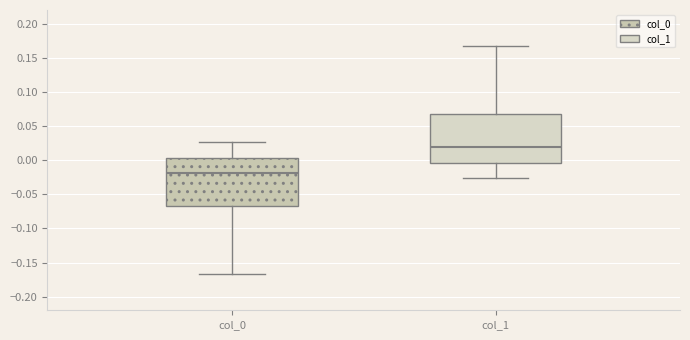

Reading left to right, transcribe this box plot: for each box, give where its median line is, the range the box spans, and where its two whiskers end, as read against the y-axis. The values are not printed on the chart, so give them approximately, as read against the axis.

col_0: median -0.020, box -0.070 to 0.005, whiskers -0.165 to 0.025
col_1: median 0.020, box -0.005 to 0.065, whiskers -0.025 to 0.165